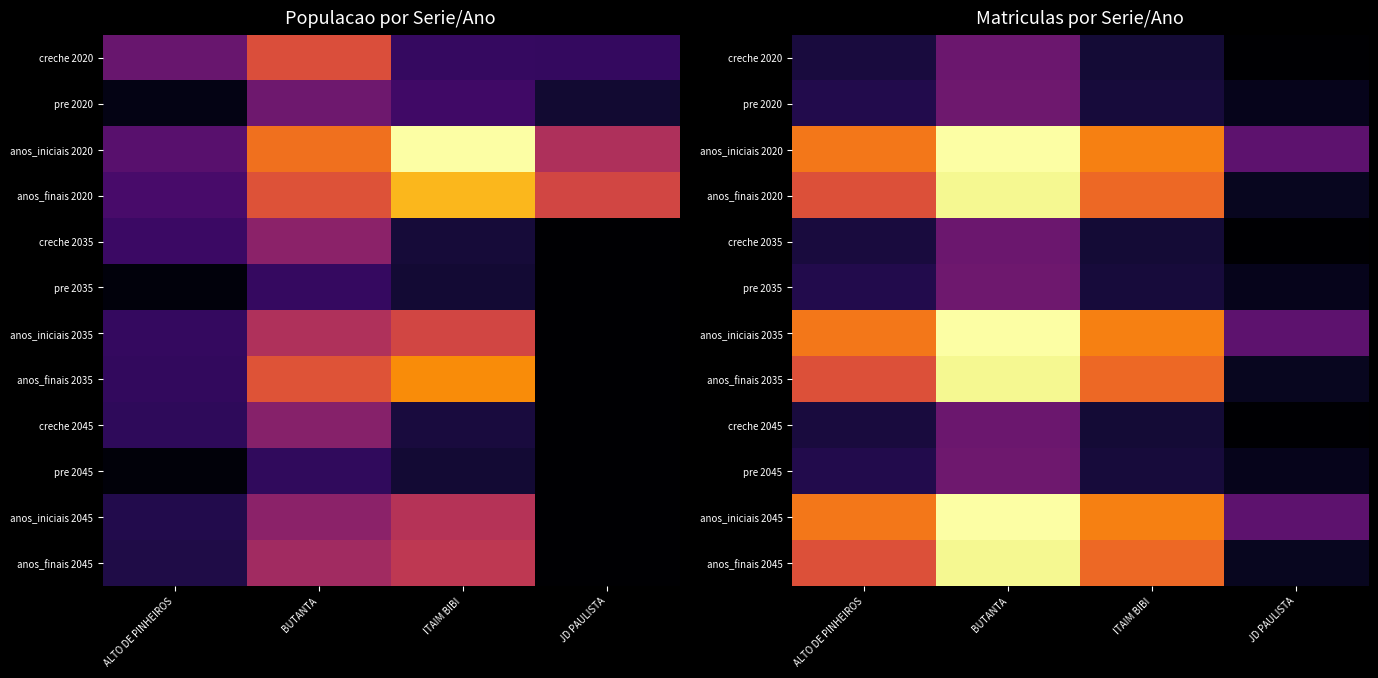

Rank the series by their maximum value, from lowest to highest.

creche 2020, creche 2035, creche 2045, pre 2020, pre 2035, pre 2045, anos_finais 2020, anos_finais 2035, anos_finais 2045, anos_iniciais 2020, anos_iniciais 2035, anos_iniciais 2045